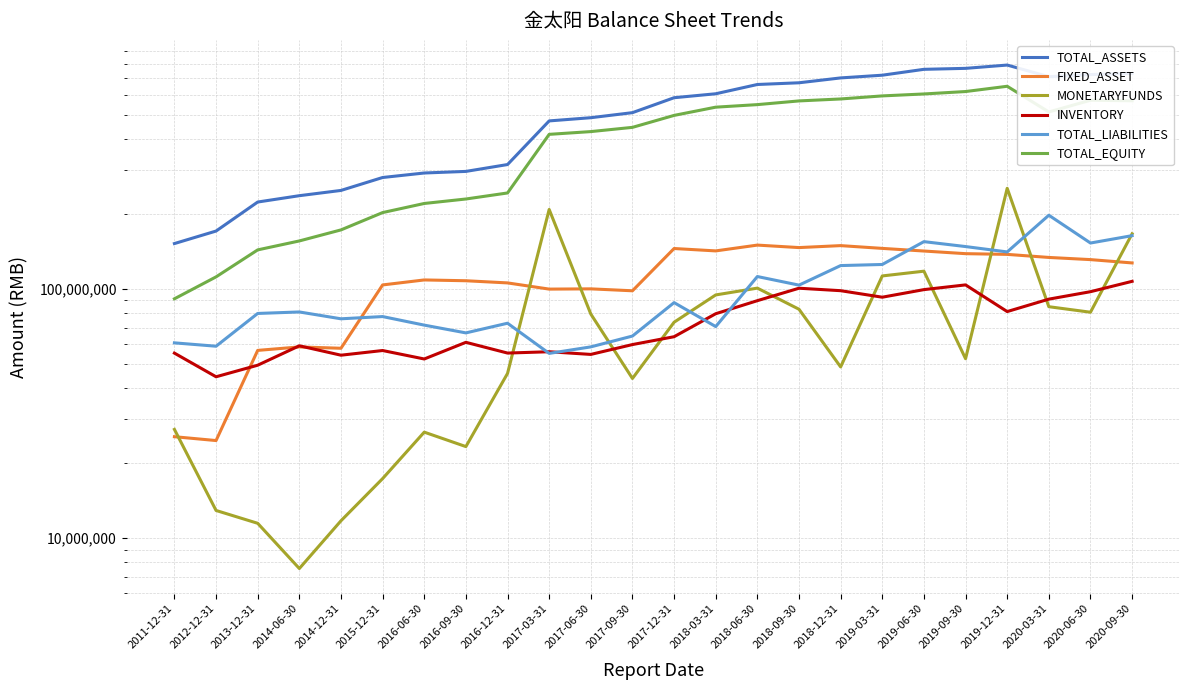

In TOTAL_EQUITY, how many points are higher than both neighbors (excluding endpoints)?

2